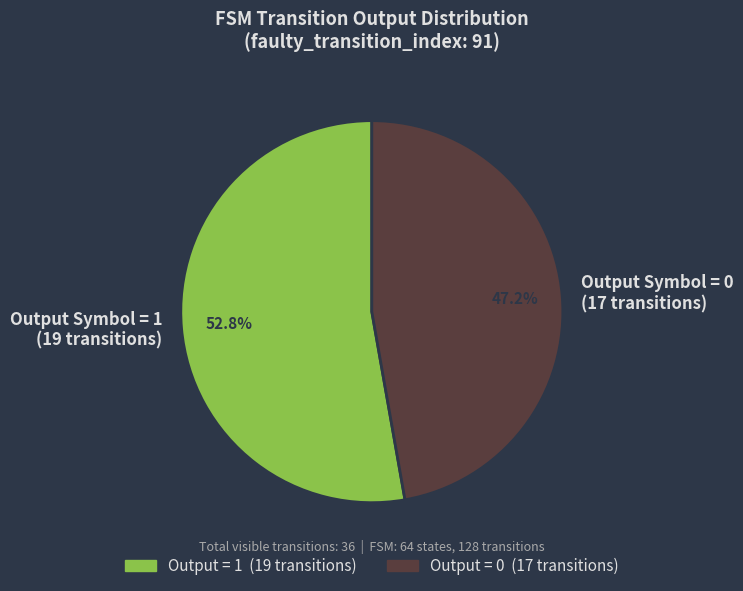

Count the number of slices in the pie.

2